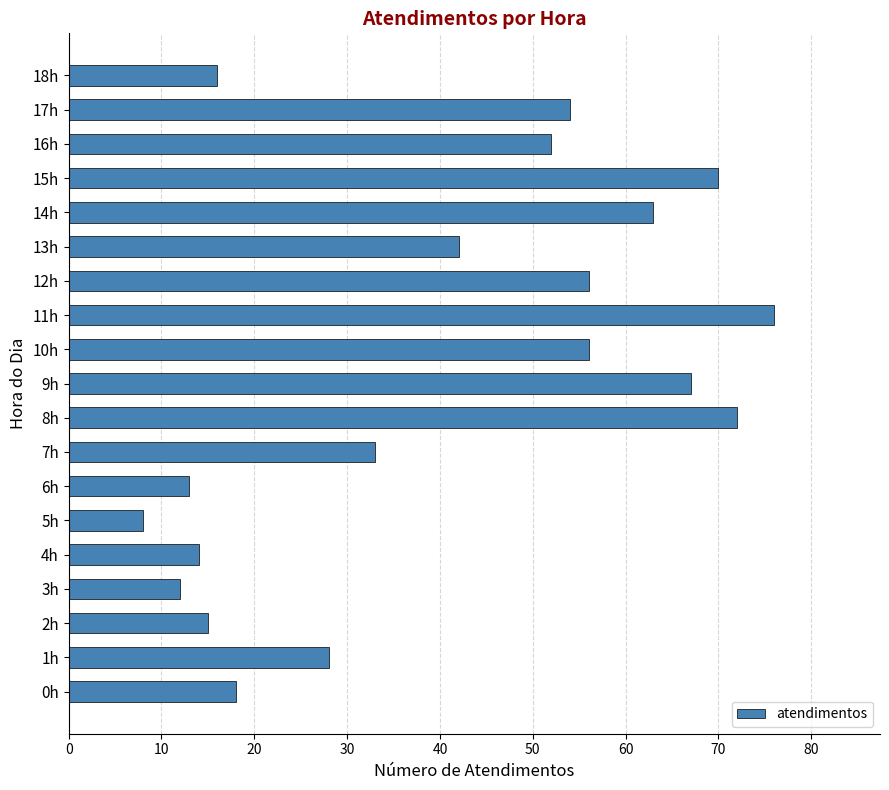

What is the smallest value displayed?

8